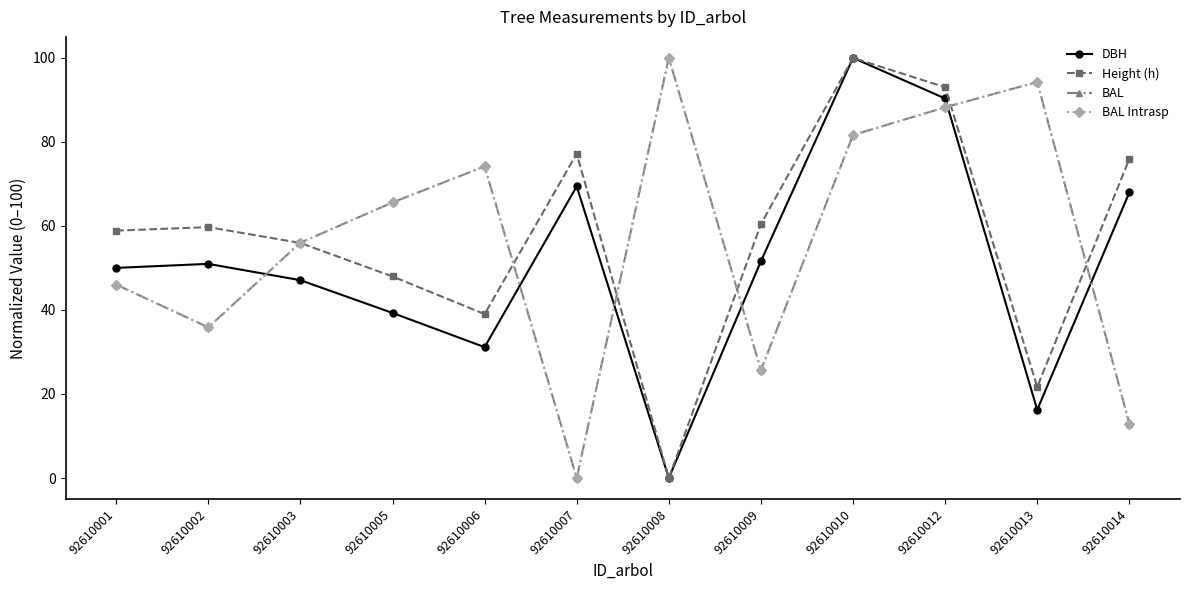

Does the chart have visible grid lines?

No